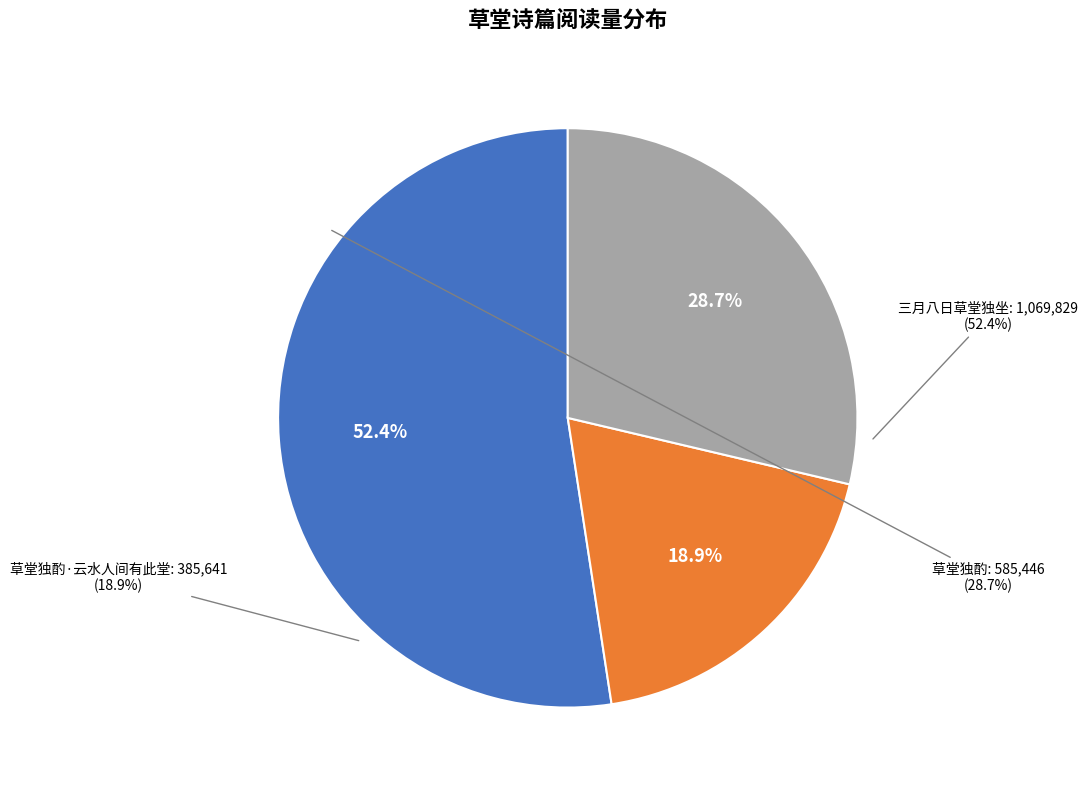

Which has a higher value, 草堂独酌·云水人间有此堂 or 三月八日草堂独坐?

三月八日草堂独坐